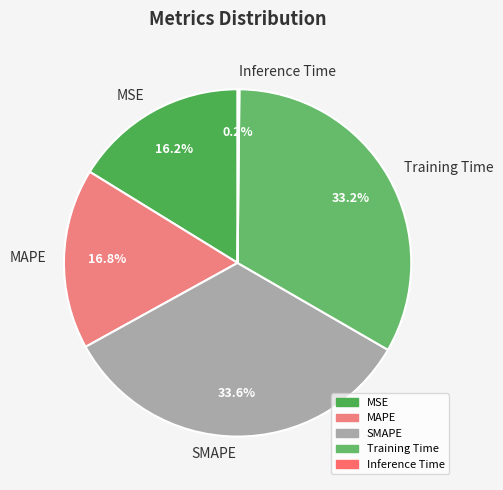

Between MAPE and Training Time, which is larger?

Training Time